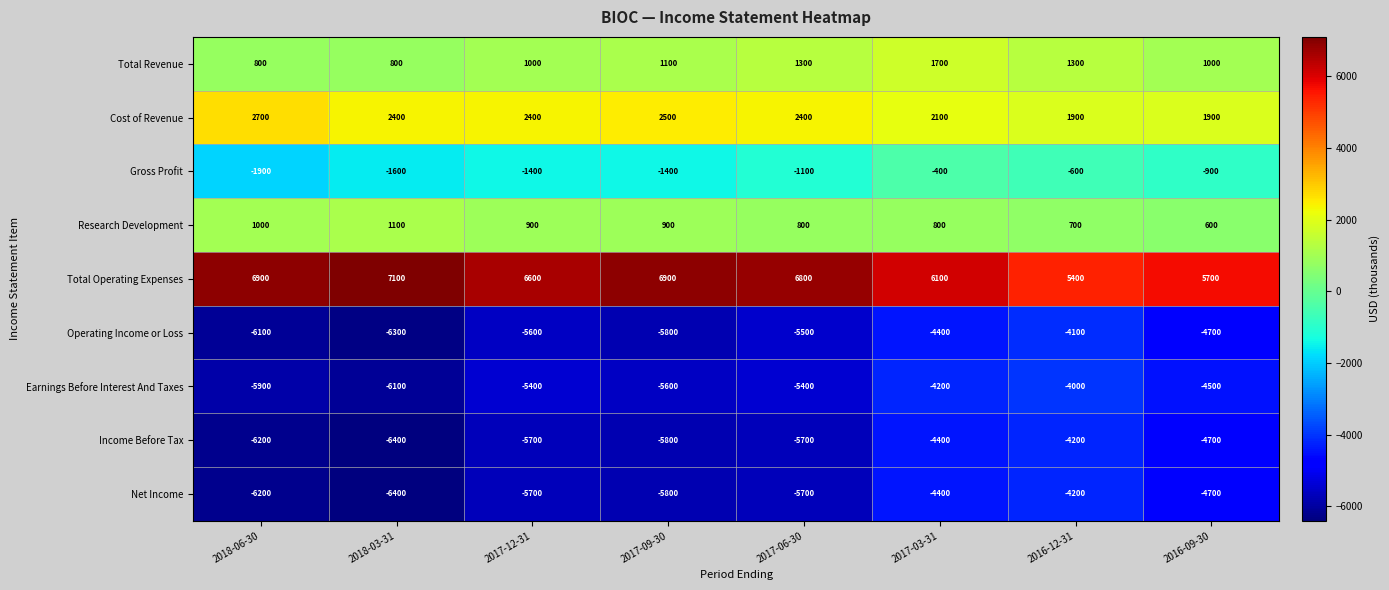

Count the number of data series in this chart.

9